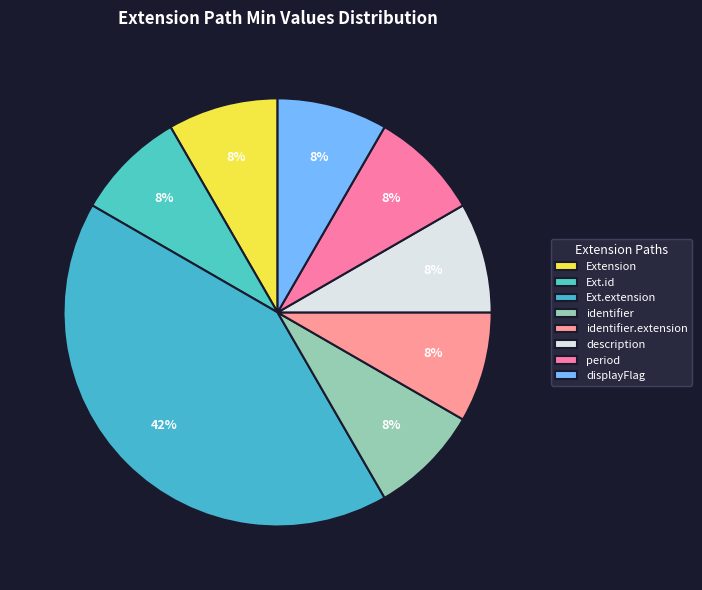

How many slices are in this pie chart?

8